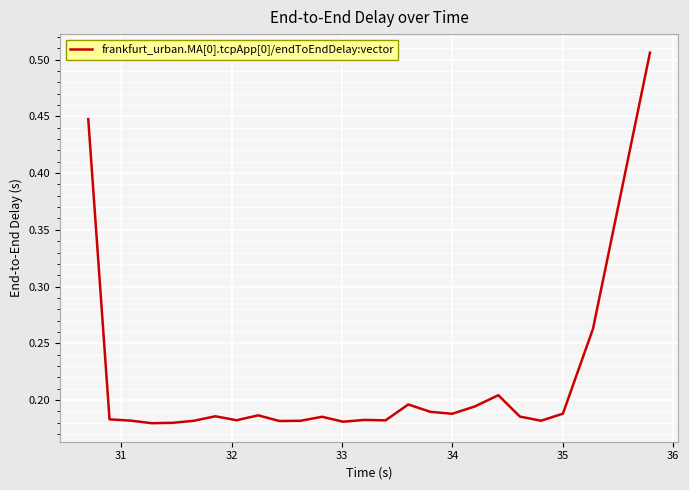

How many values are between 0 and 1?

25